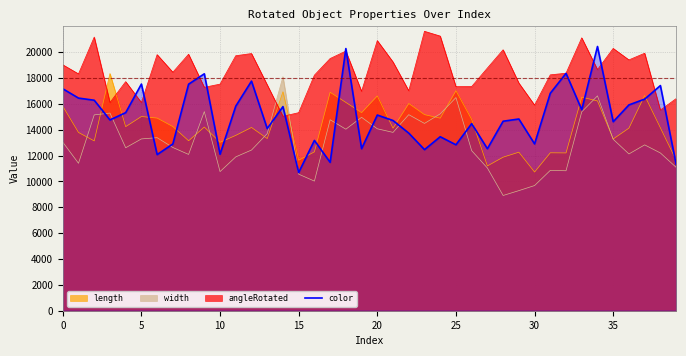

What is the highest value of the angleRotated series?

21608.3